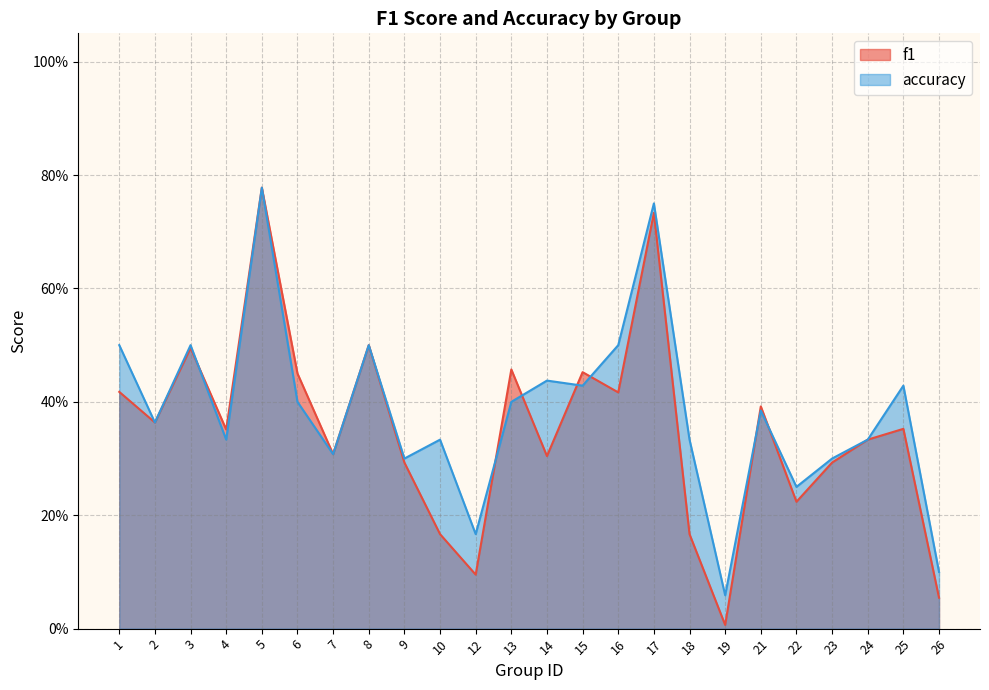

The accuracy series shows 0.4 at 15. True or false?

True